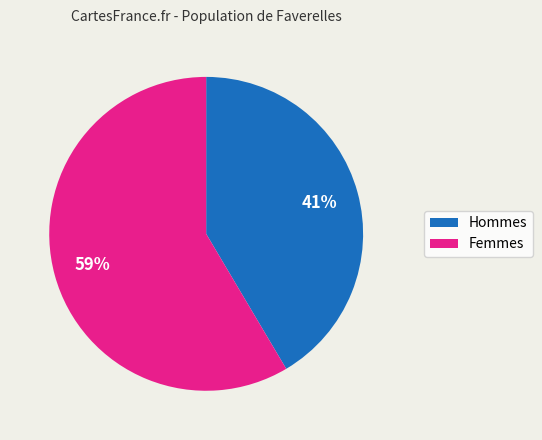

Is there a majority slice in this chart?

Yes